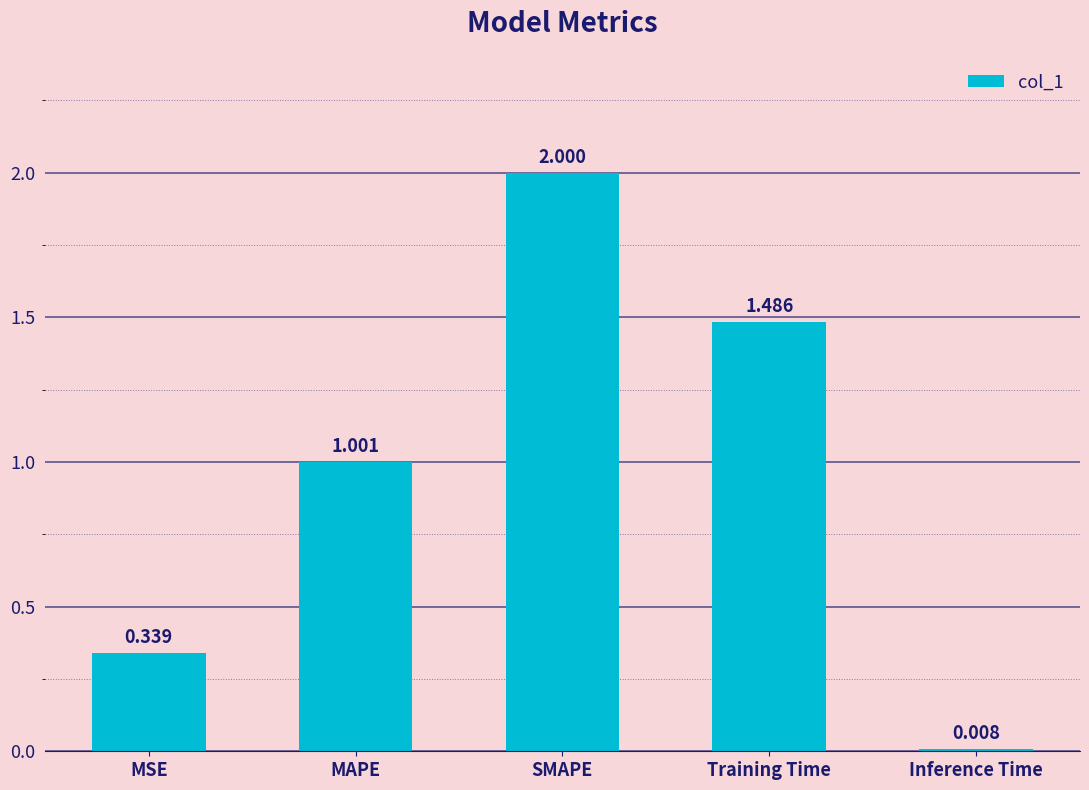

How many categories are shown in the chart?

5